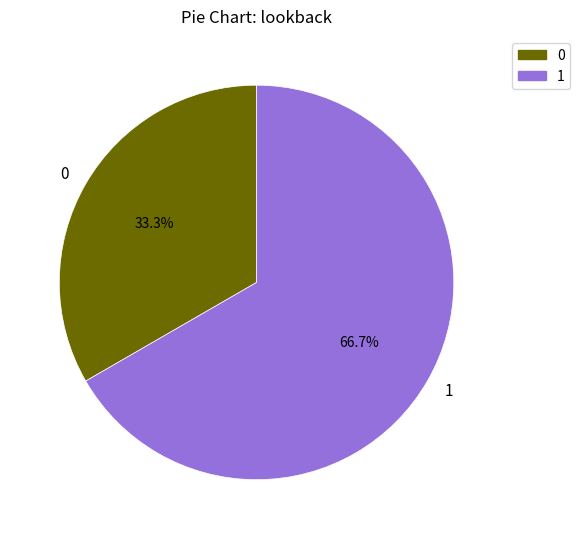

Which category accounts for the majority?

1